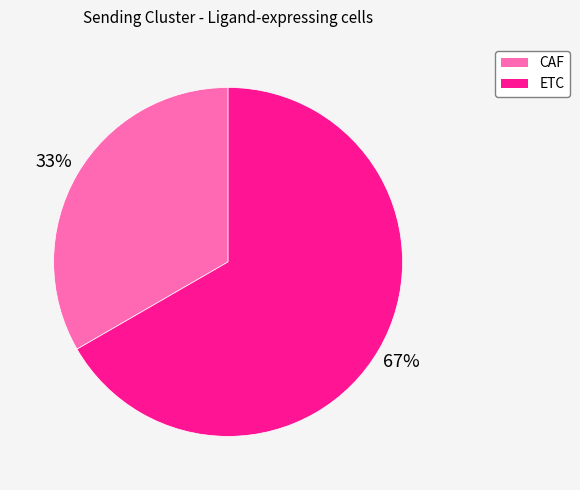

Count the number of slices in the pie.

2